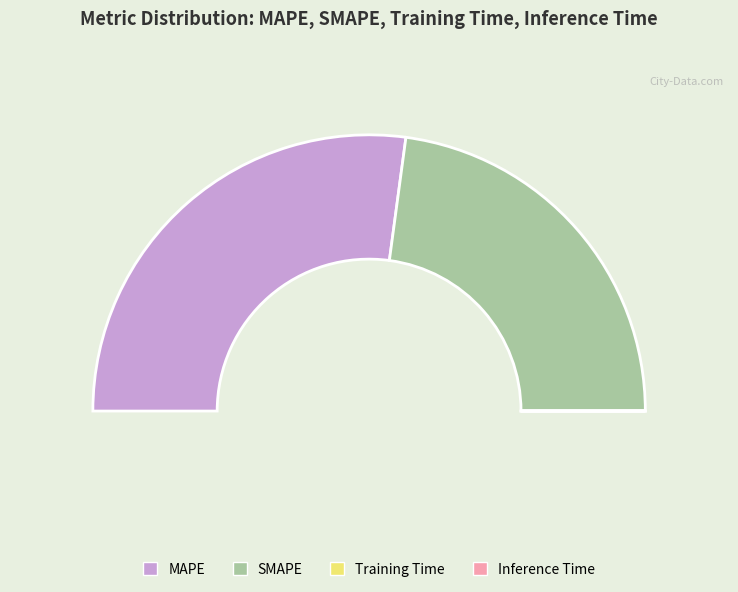

How many slices are in this pie chart?

4